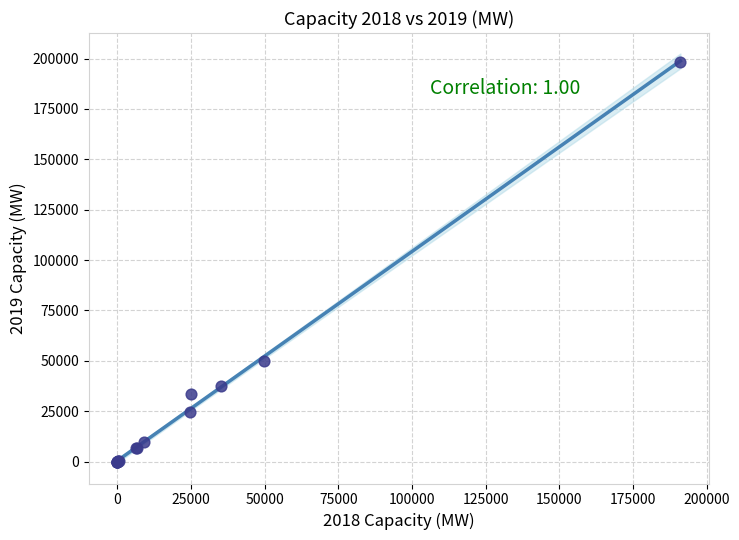

What Y value in the scatter plot is closest to 99247?

50070.8